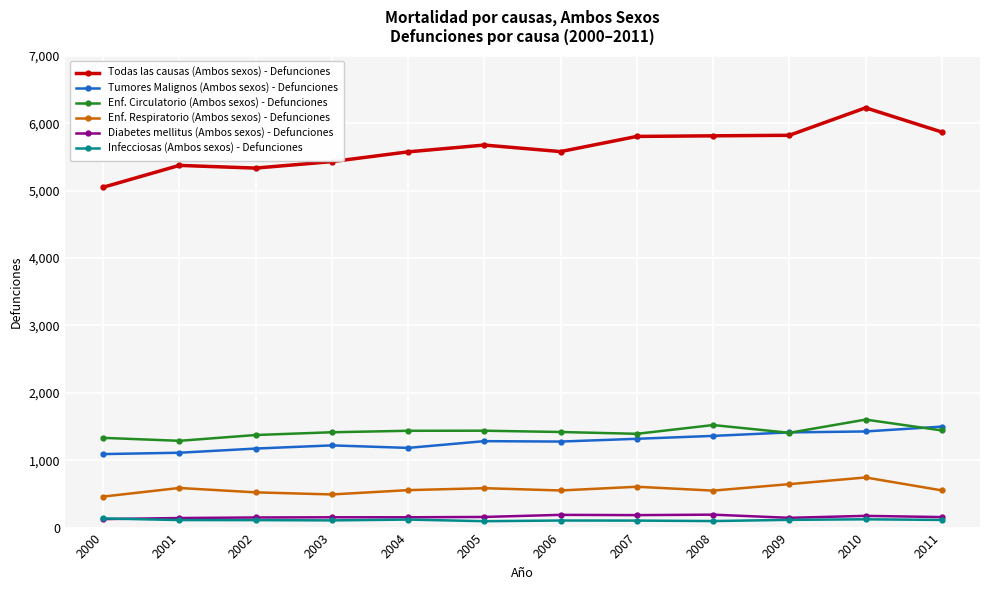

Which series has the largest range (max minus min)?

Todas las causas (Ambos sexos) - Defunciones